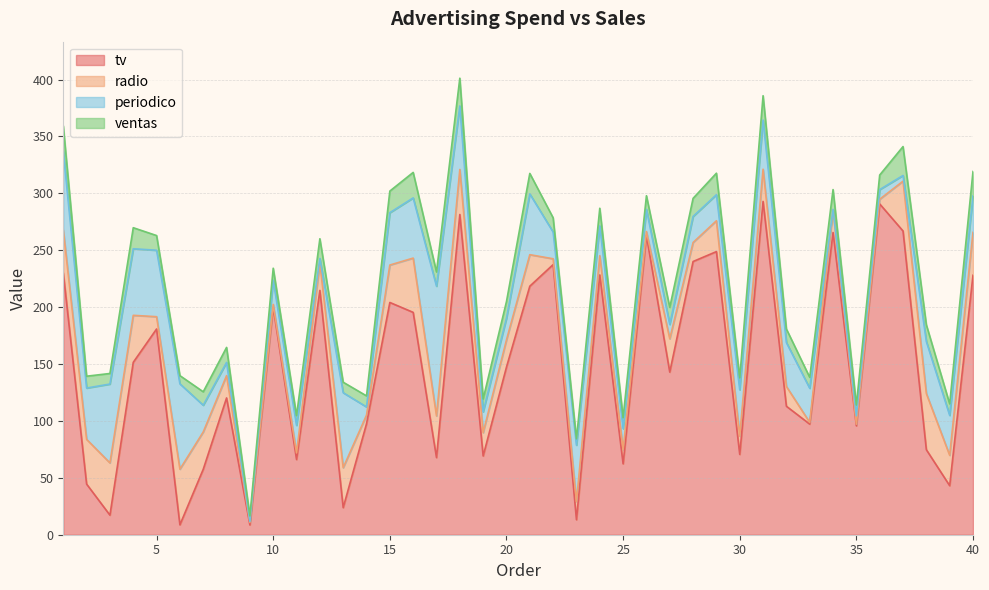

Which has a higher value, 34 or 12?

34